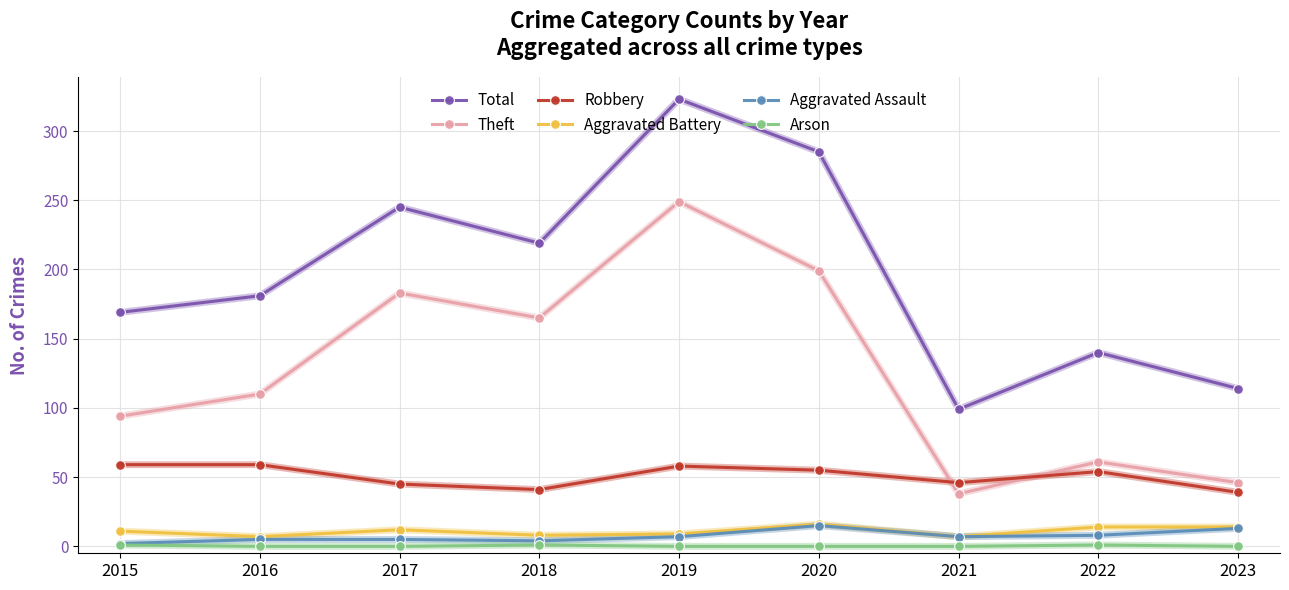

Is it true that Total equals 110 at 2019?

False